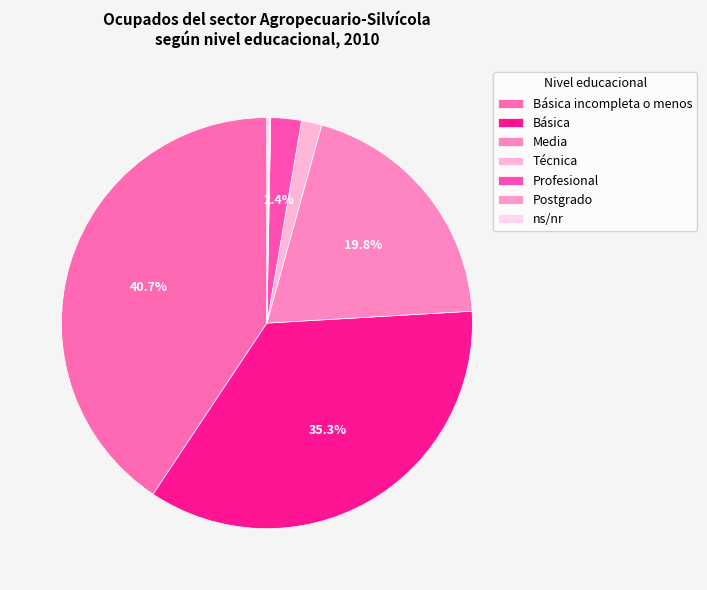

Does any single category account for the majority?

No